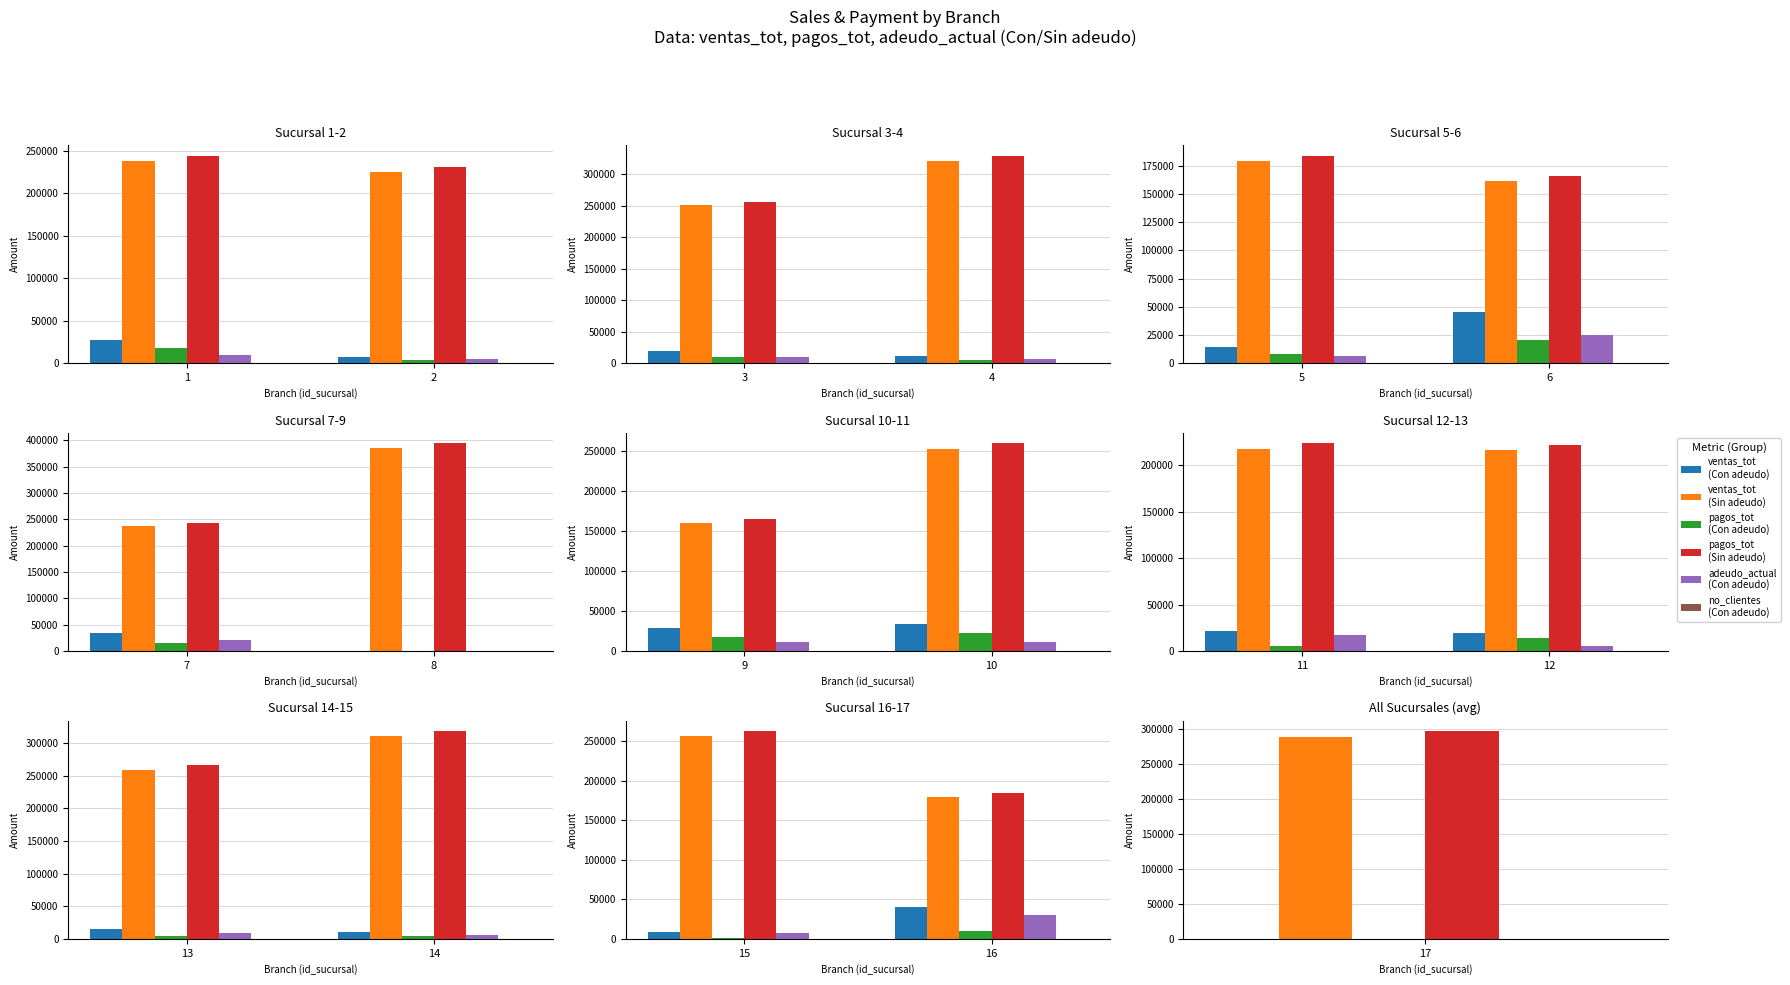

True or false: pagos_tot
(Sin adeudo) has a value of 176902.6 at 15.

False